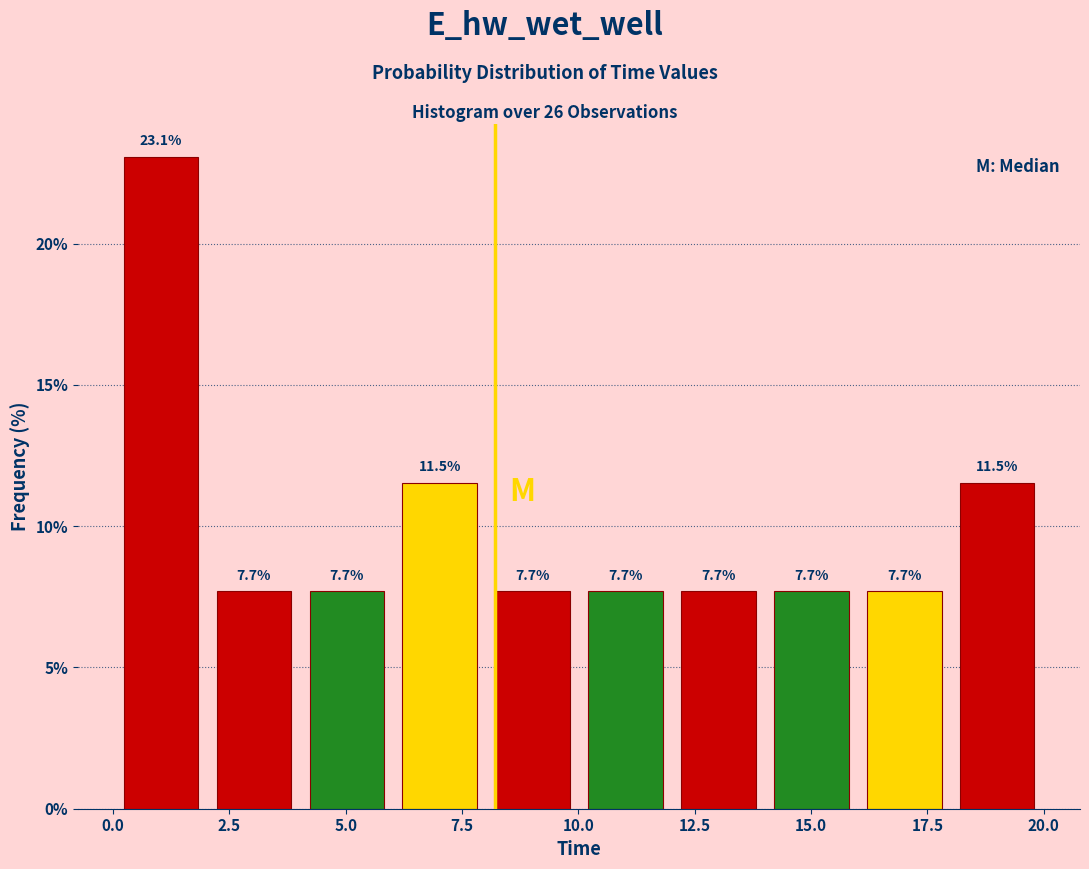

Around what value on the x-axis is the tallest bar? Give the approximate position of its centre, as read against the axis.

1.0